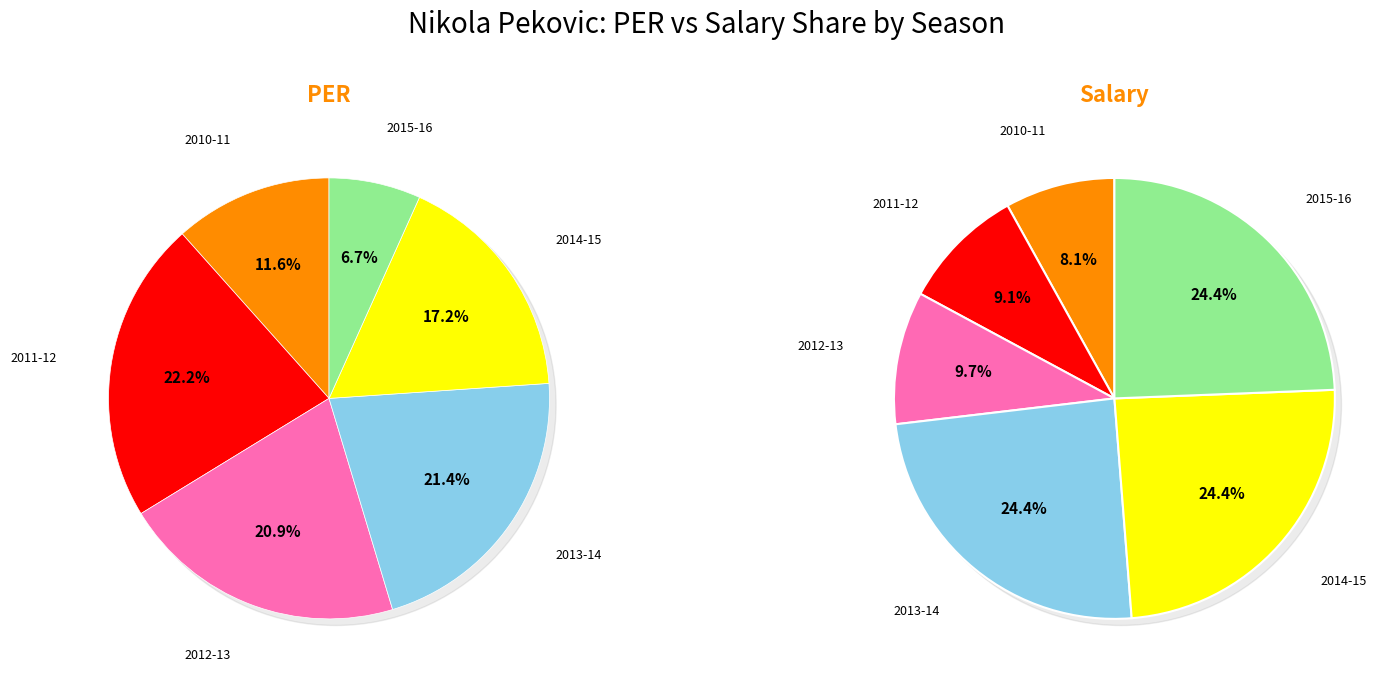

To the nearest percent, what is the difference between the largest and smallest slice percentages?

16%